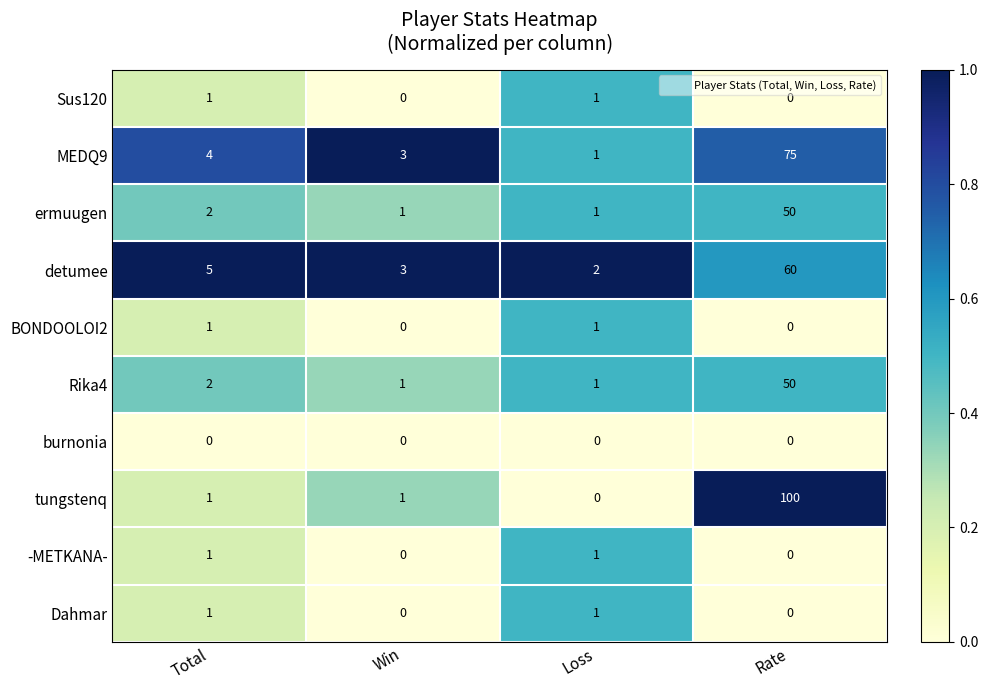

What is the difference between the maximum and minimum values in the tungstenq series?

100